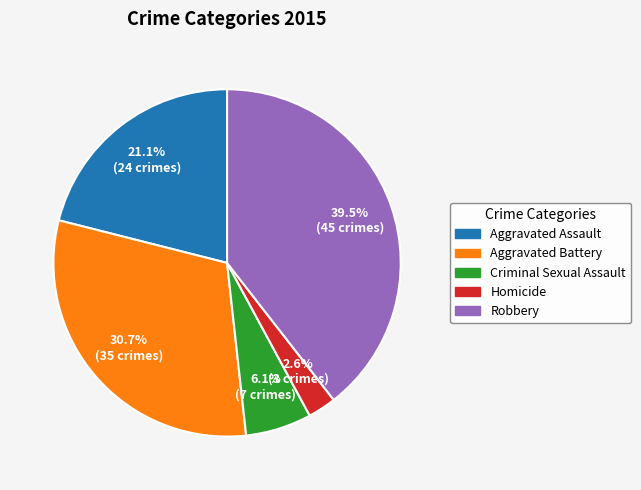

What portion of the pie excludes Criminal Sexual Assault?

93.9%